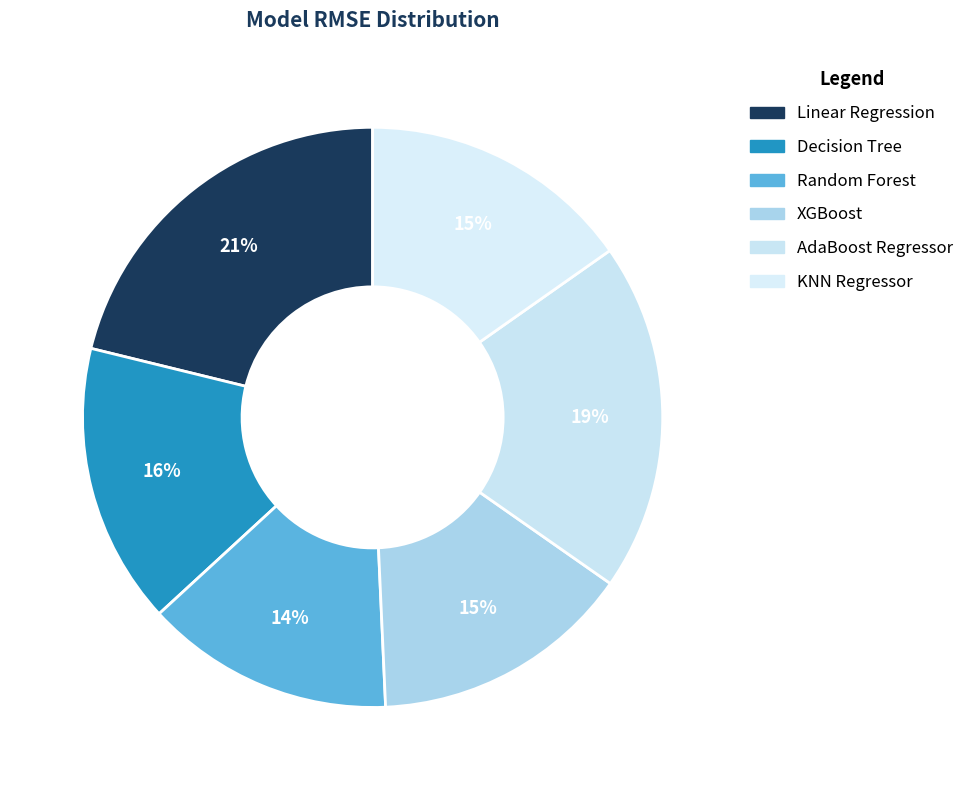

Does Linear Regression represent more than half of the total?

No